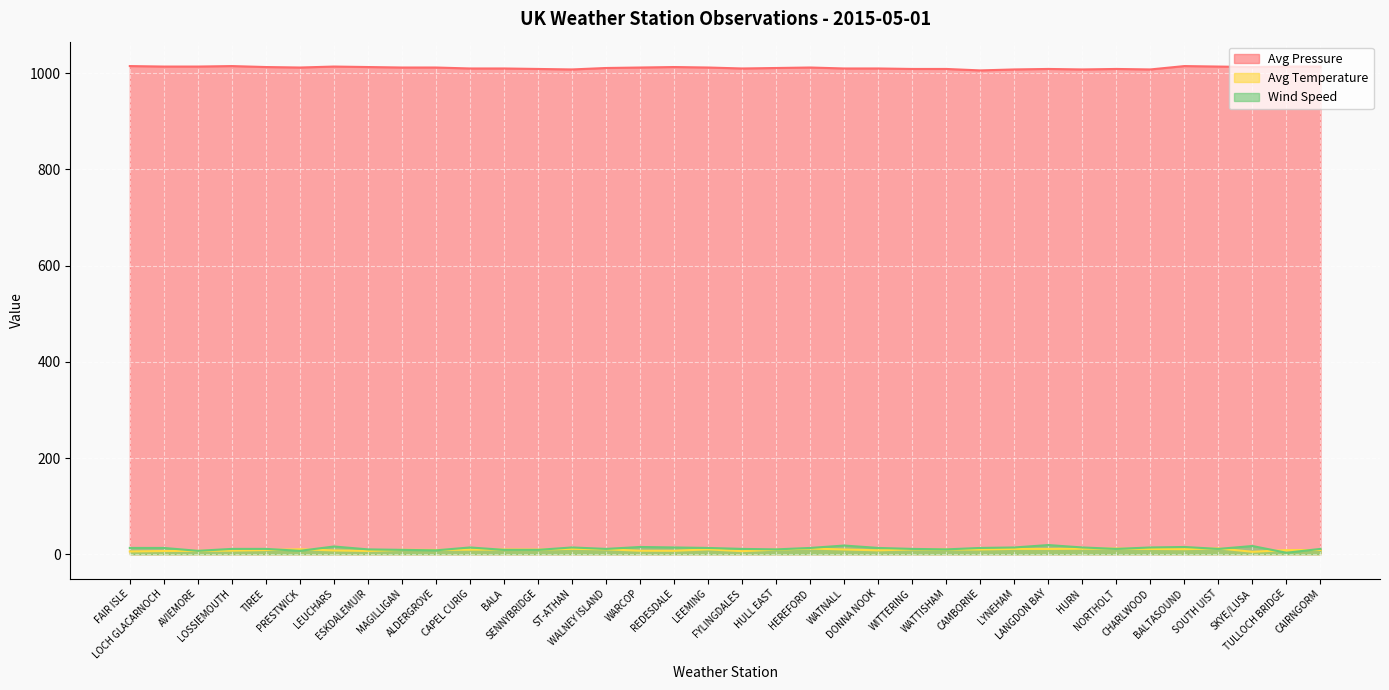

True or false: Avg Temperature has more than 0 interior local peaks.

True